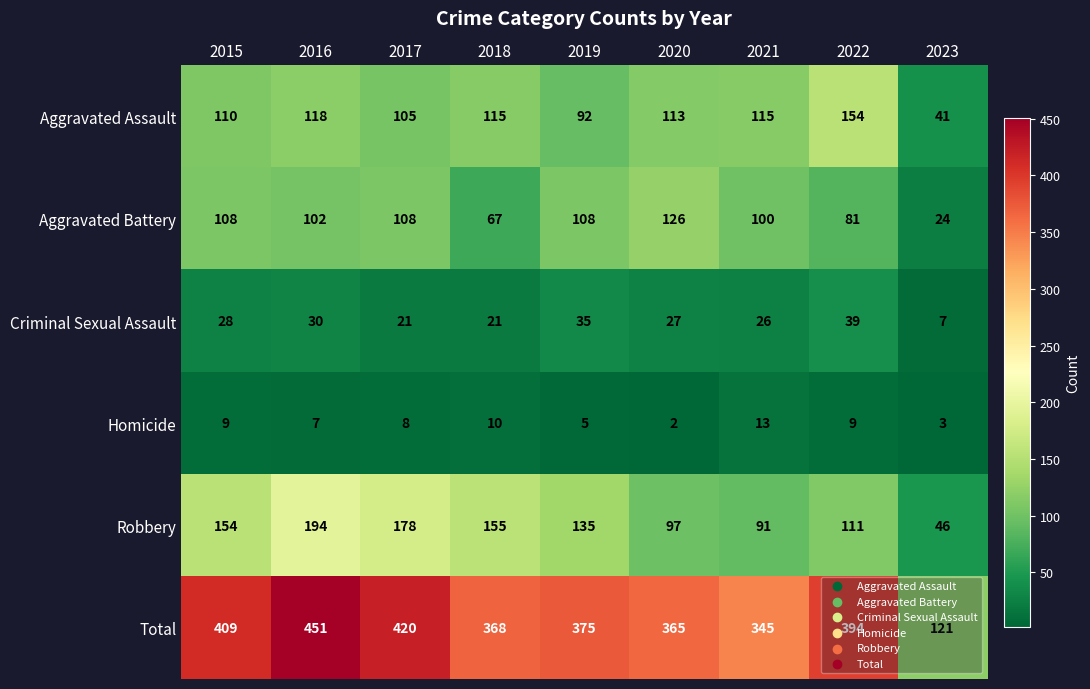

At which label is Homicide closest to 7?

2016